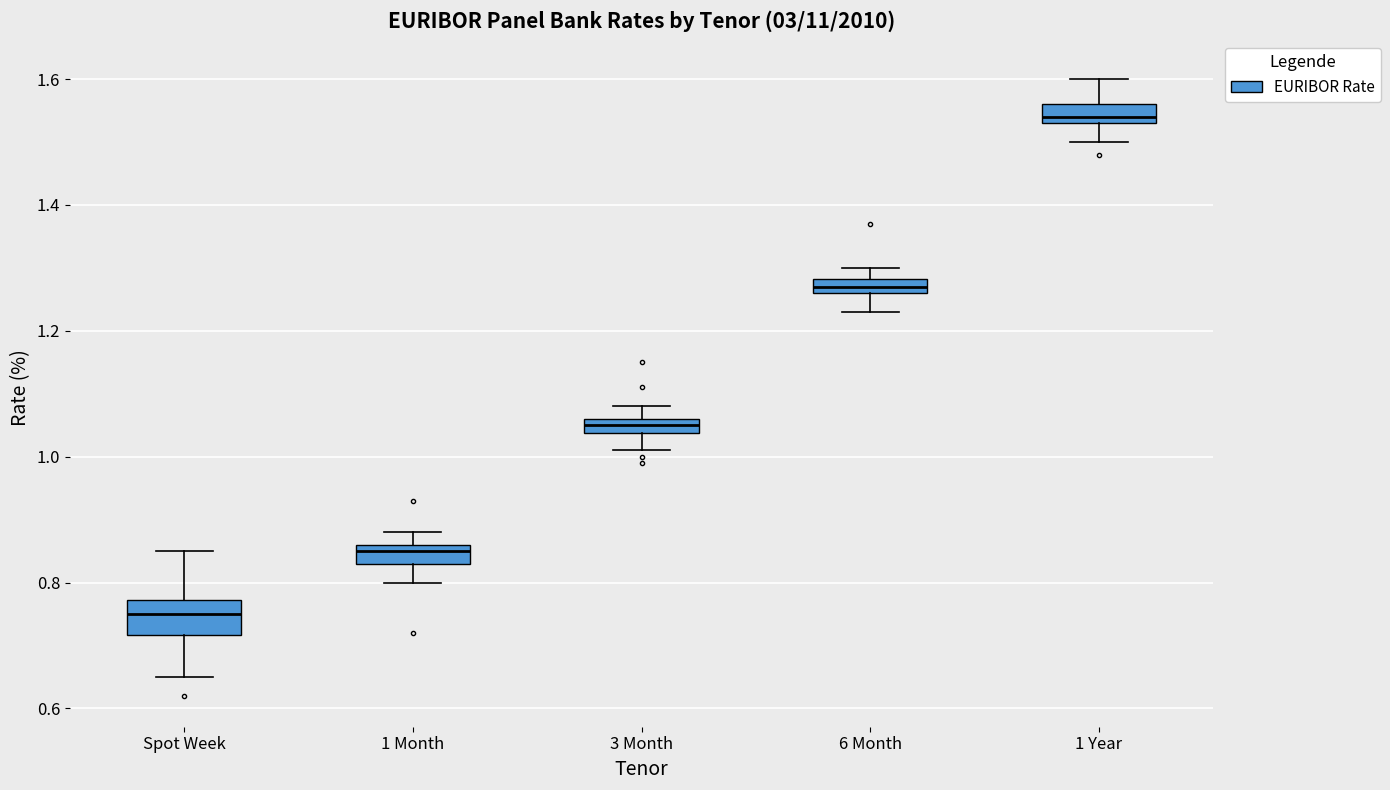

Comparing the boxes themselves (not the whiskers), which one is the tallest?

Spot Week